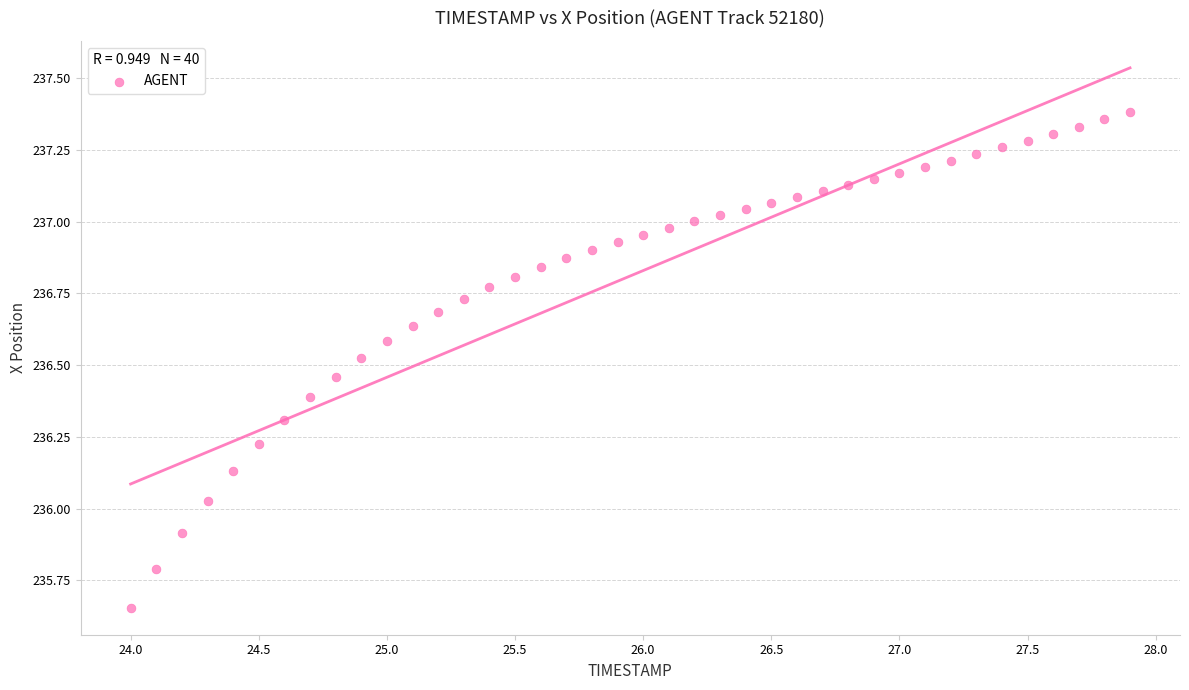

What is the range of Y values (max minus min)?

1.7